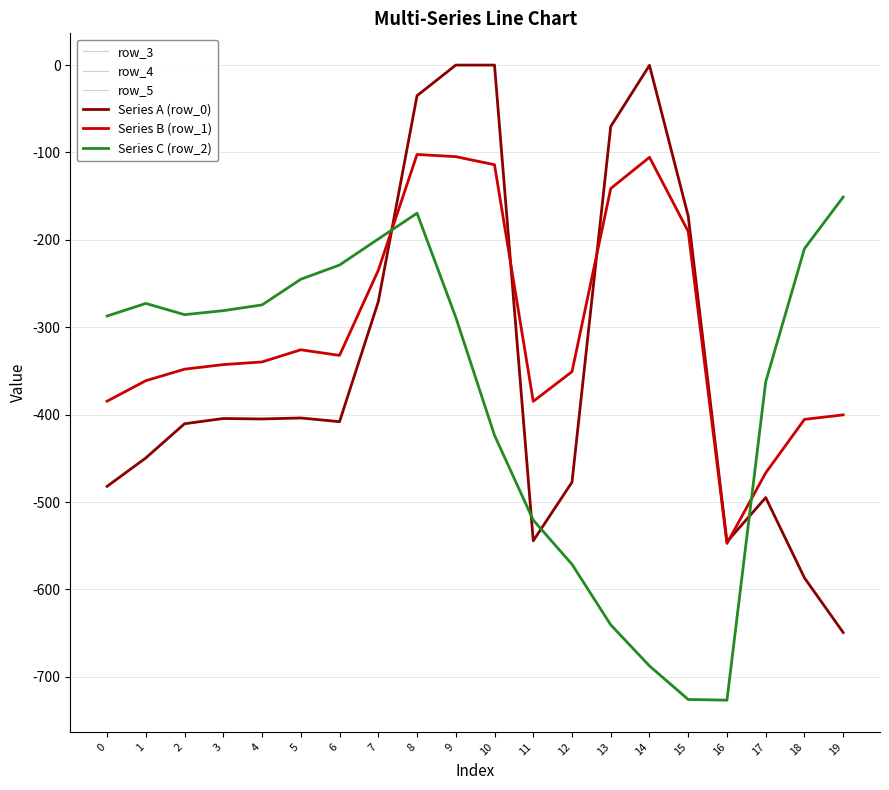

Is this an area chart (filled region under the line)?

No